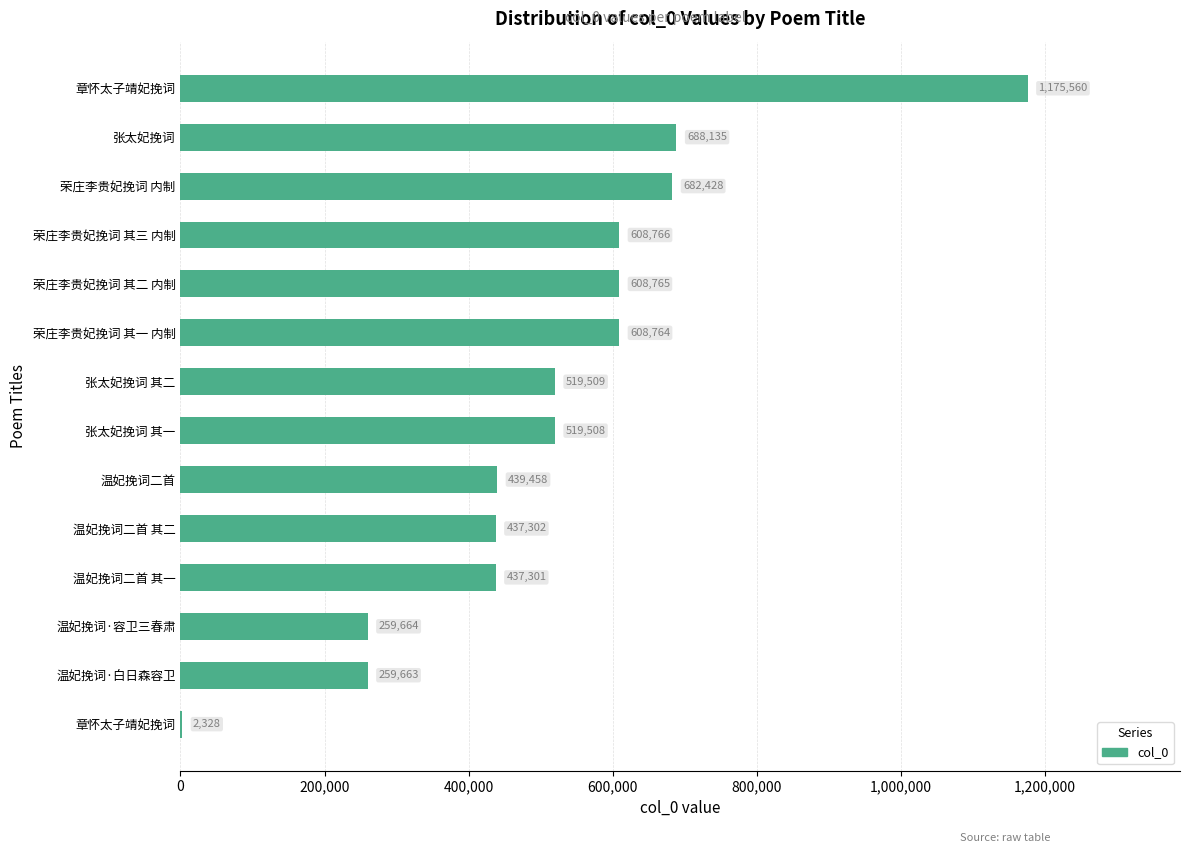

What is the difference between the second highest and second lowest values?

428472